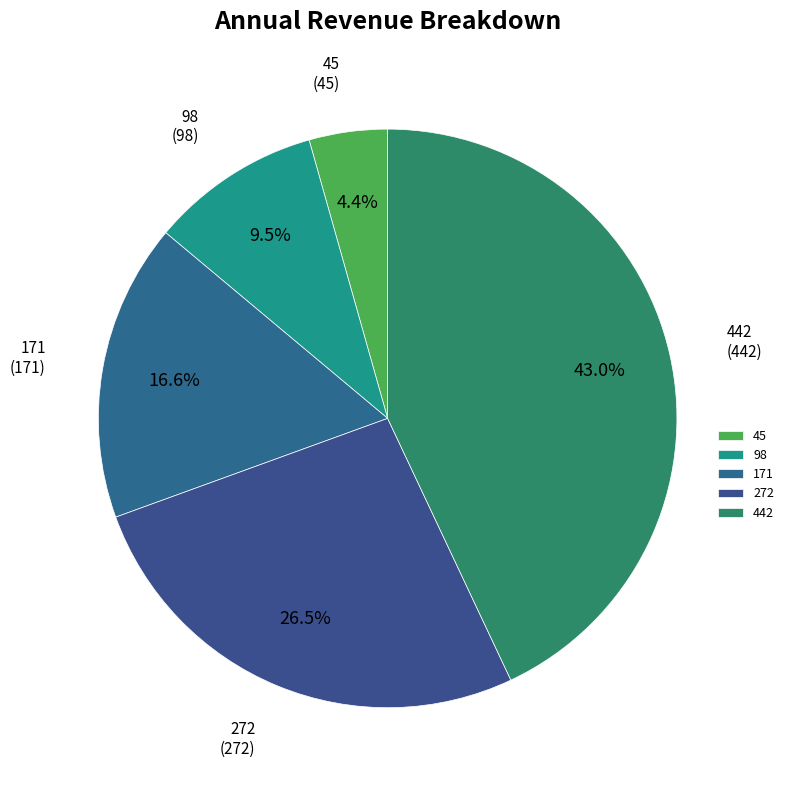

Which has a higher value, 98 or 272?

272